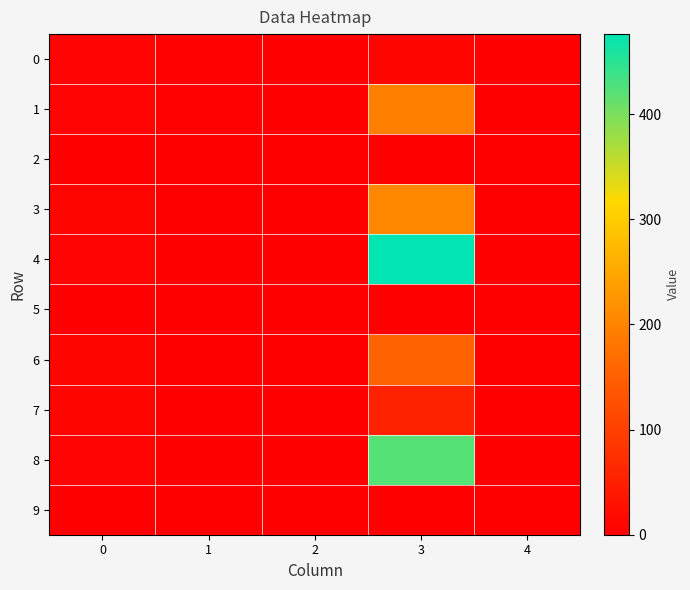

Rank the series by their maximum value, from highest to lowest.

4, 8, 3, 1, 6, 7, 0, 2, 5, 9